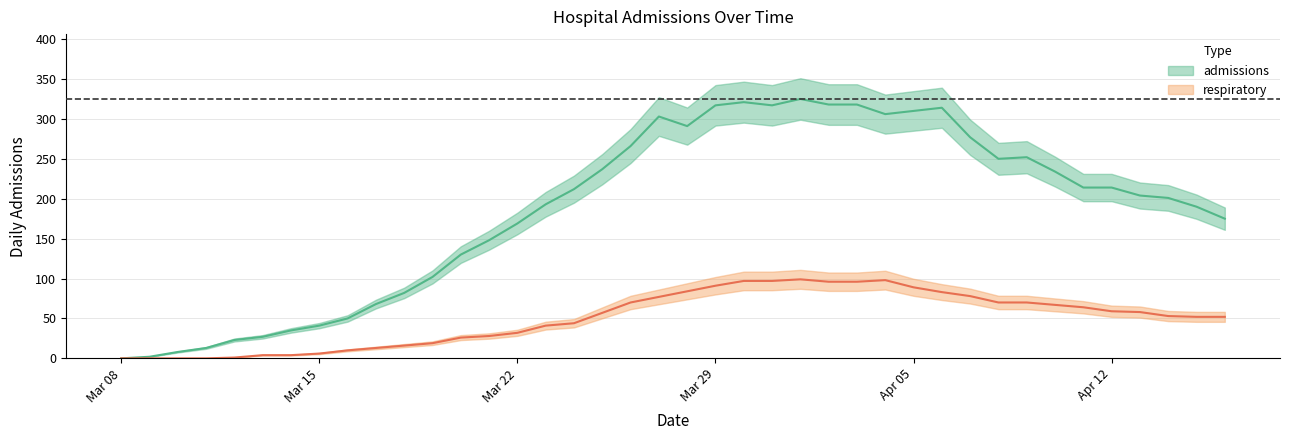

Where is the first local maximum for respiratory?

2020-04-01